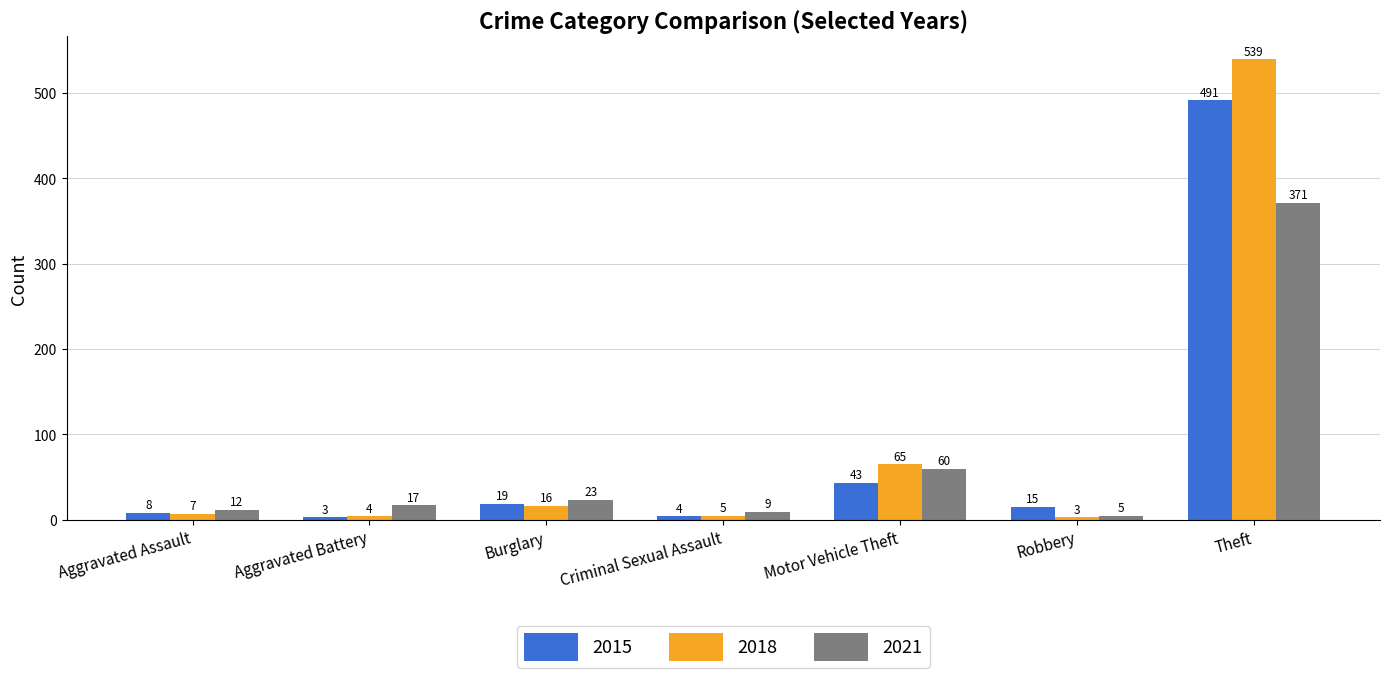

What is the minimum value for 2015?

3